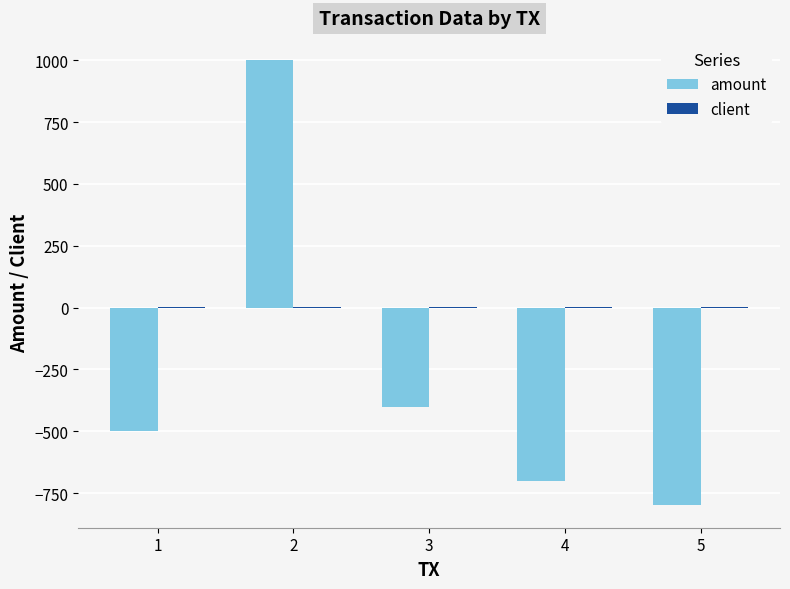

The value of amount at 4 is -224. True or false?

False